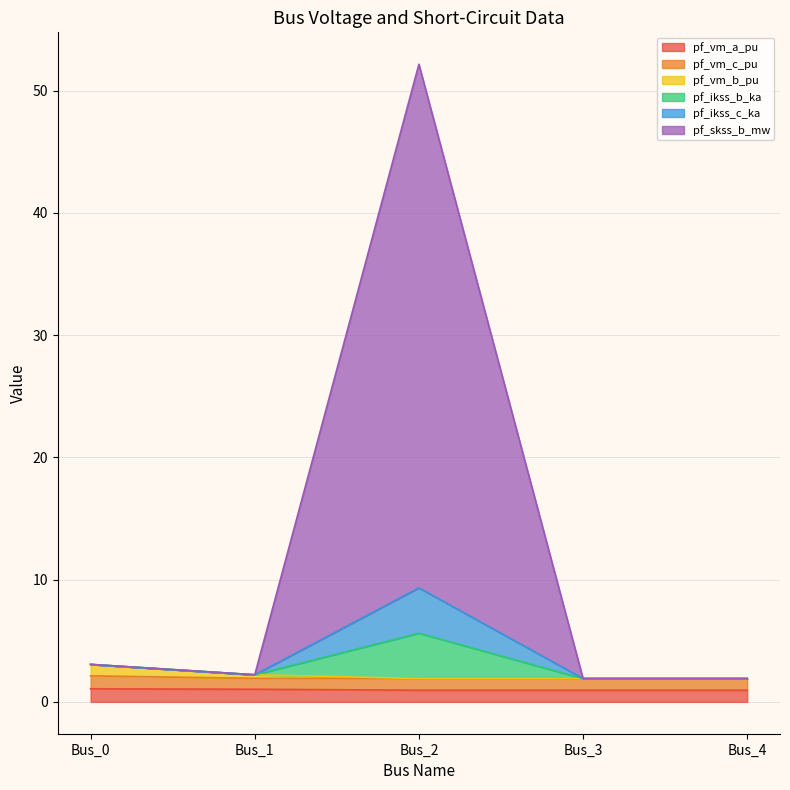

At which category is the sum across all series the highest?

Bus_2